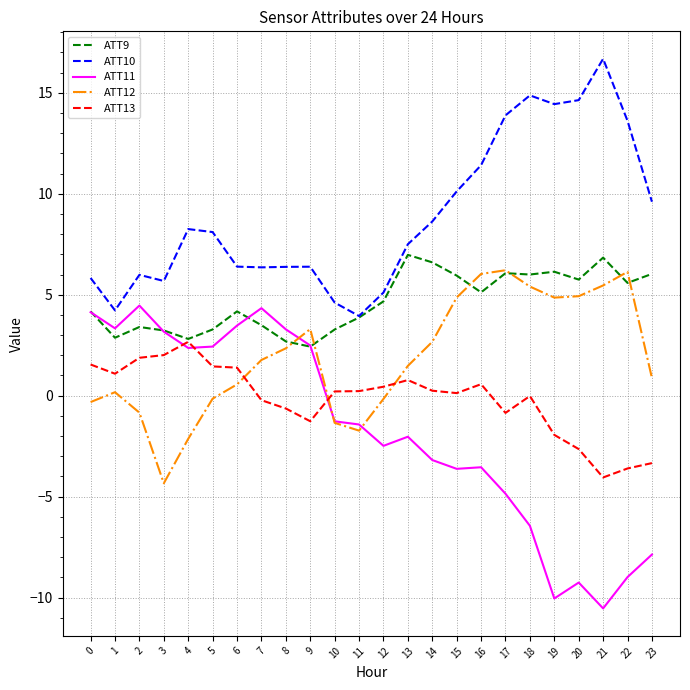

At how many categories does at least one series exceed 0?

24